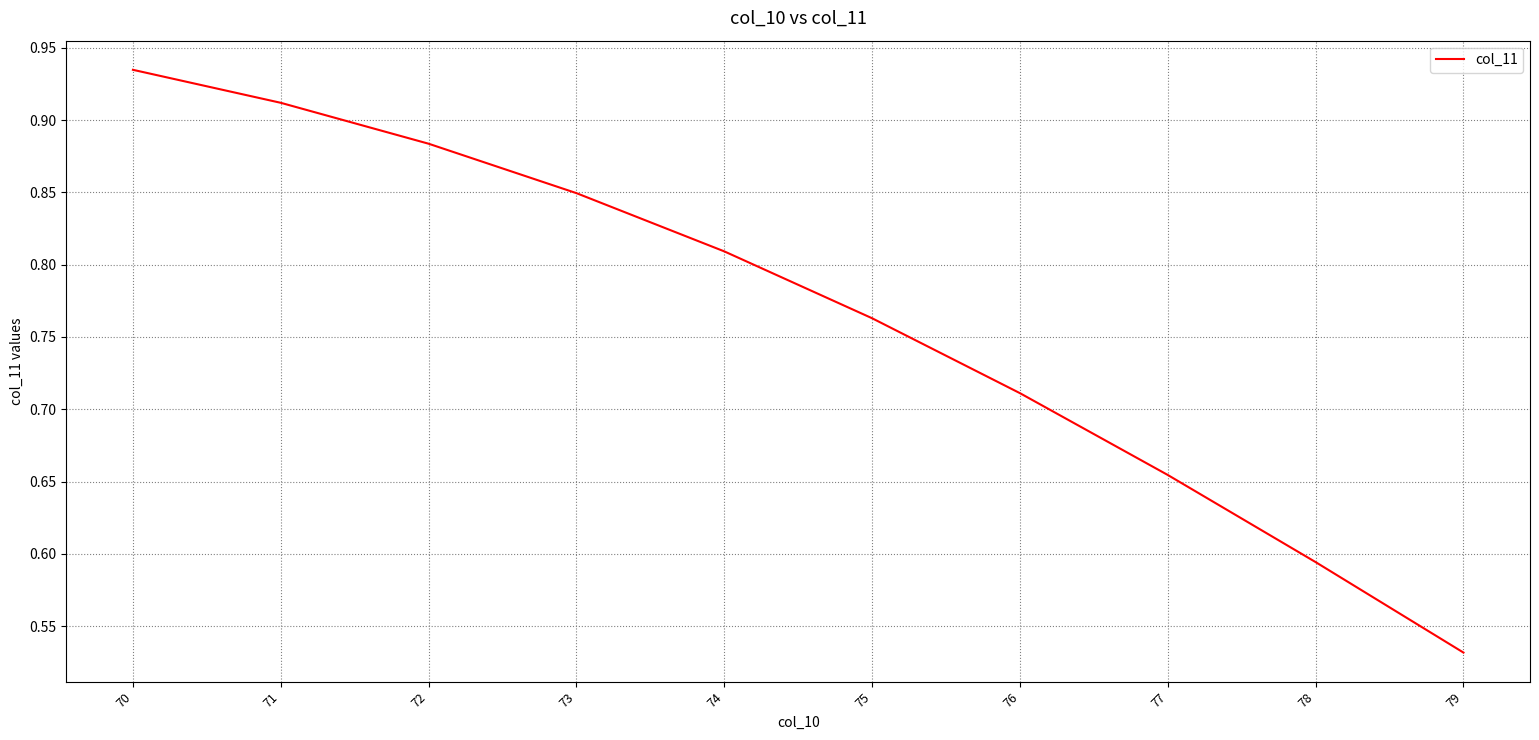

How many distinct data groups are displayed?

1